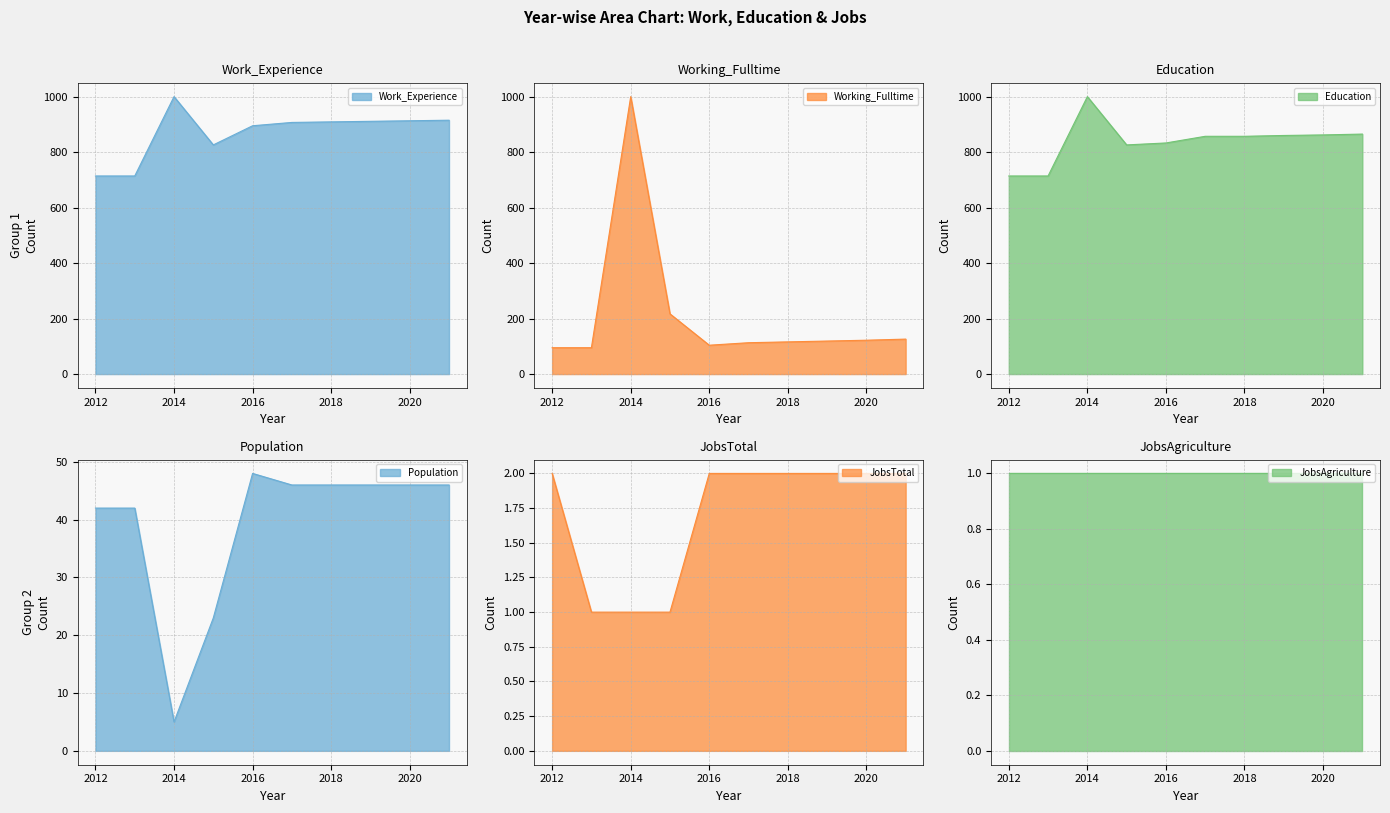

At which label is JobsTotal closest to 1?

2013